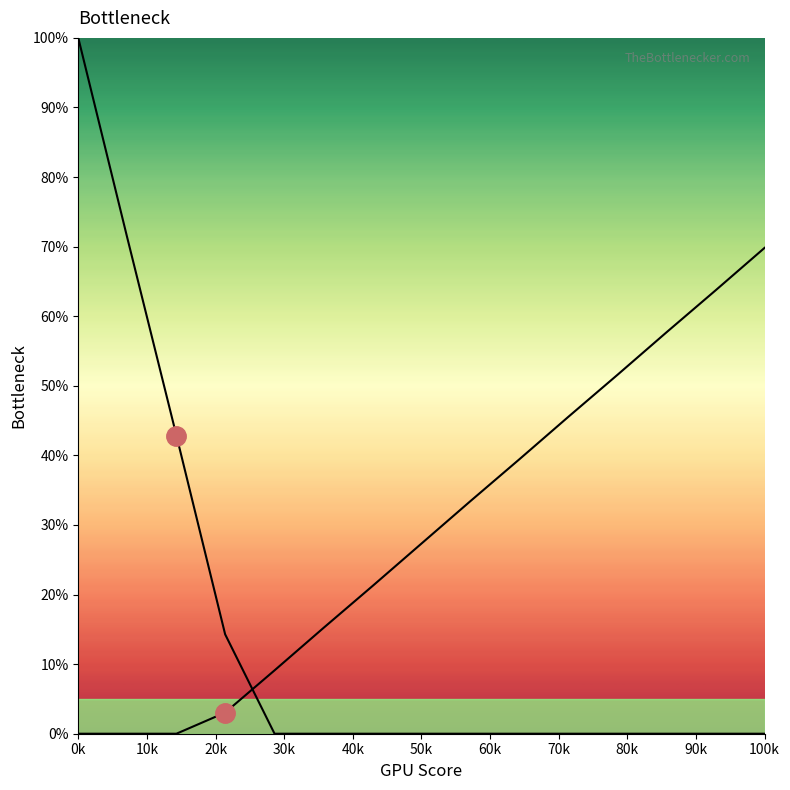

Is it true that Right Bottleneck equals 17.7 at 13?

False